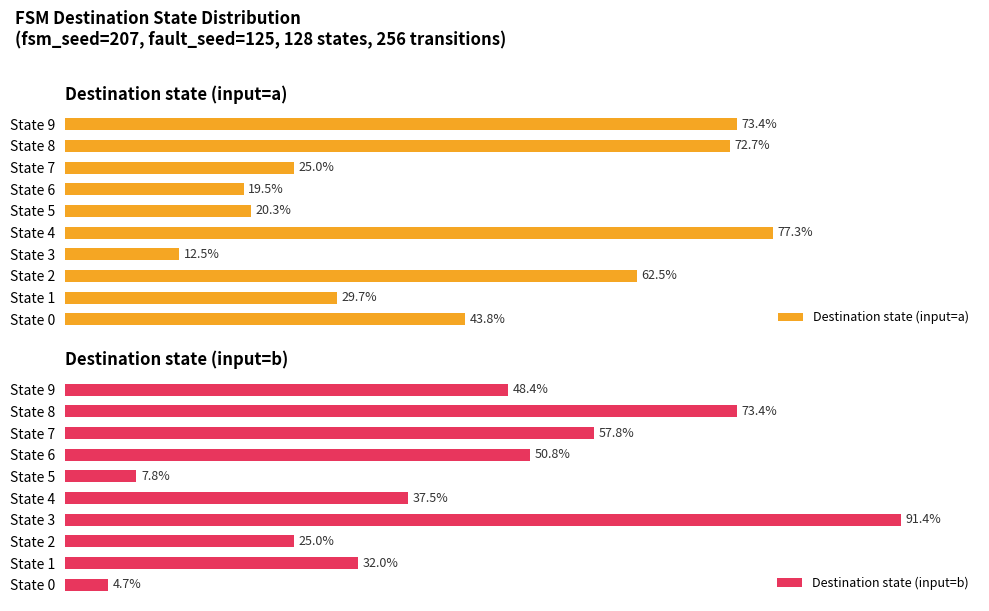

Which category has the highest value in the Destination state (input=a) series?

State 4